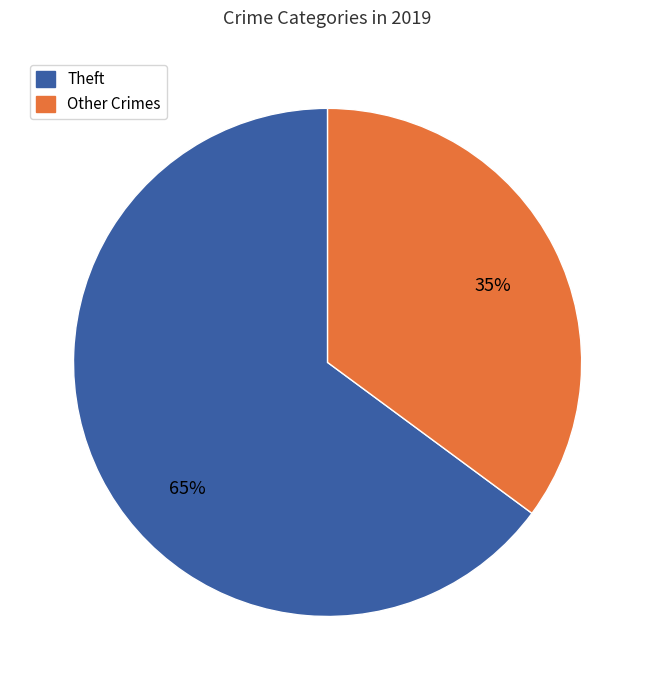

Combined, do Other Crimes and Theft account for over 50%?

Yes